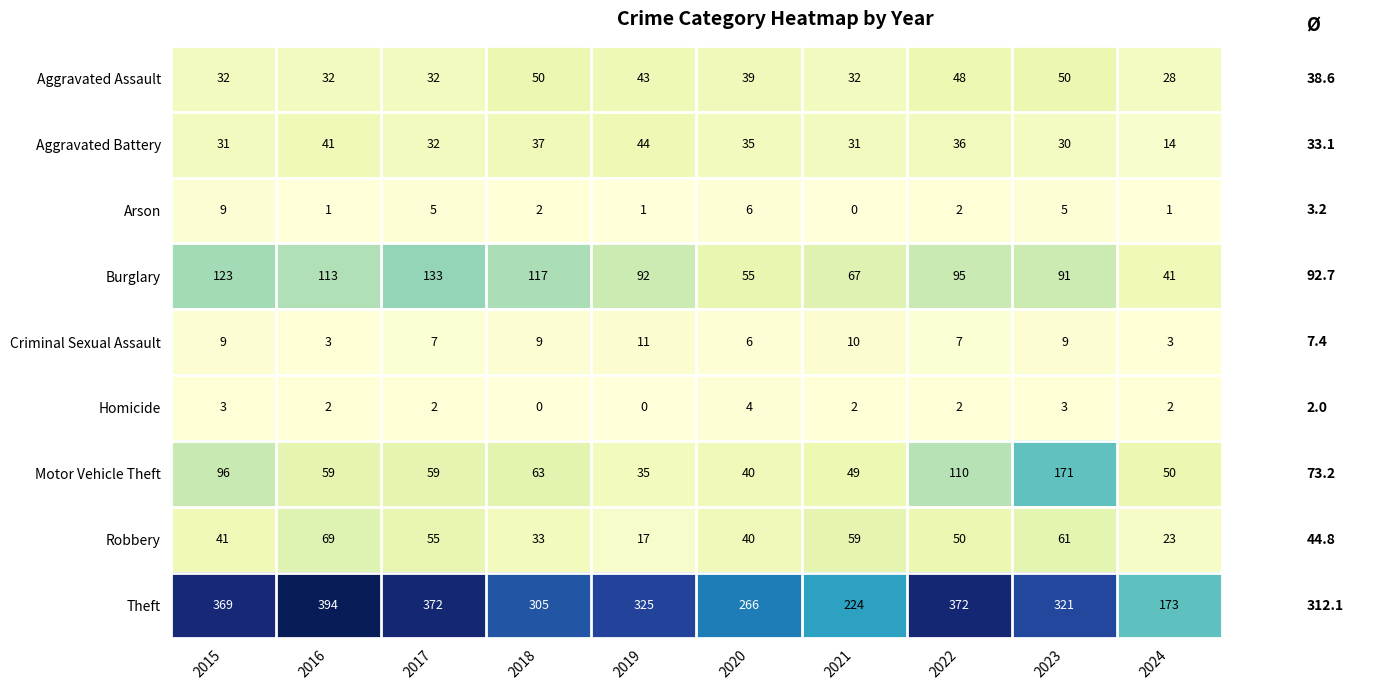

What is the maximum value shown in the chart?

394